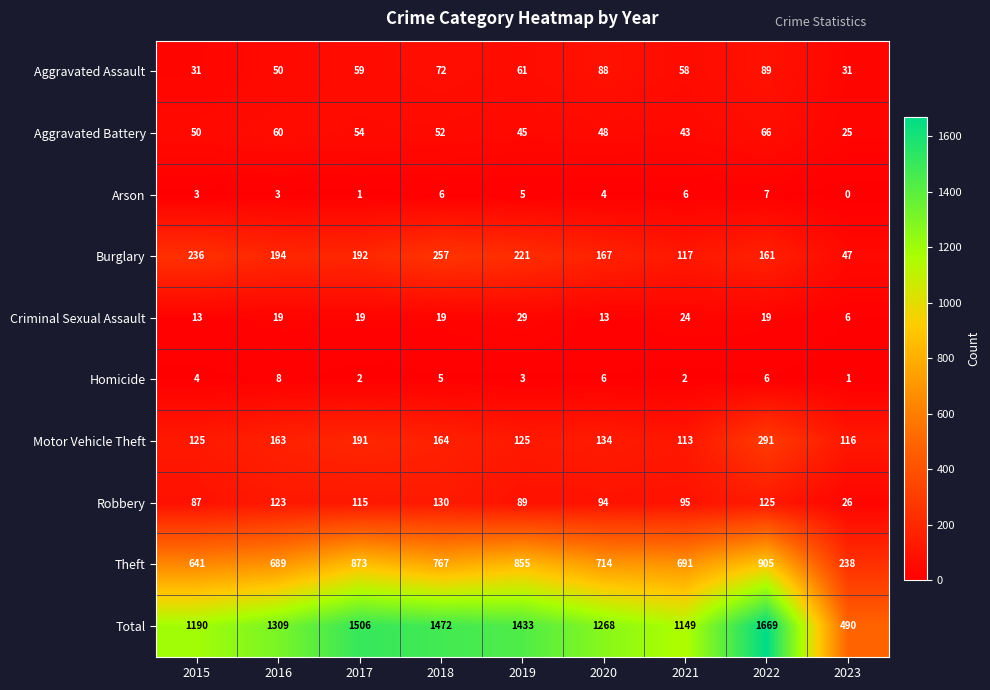

How many data points does each series have?

9